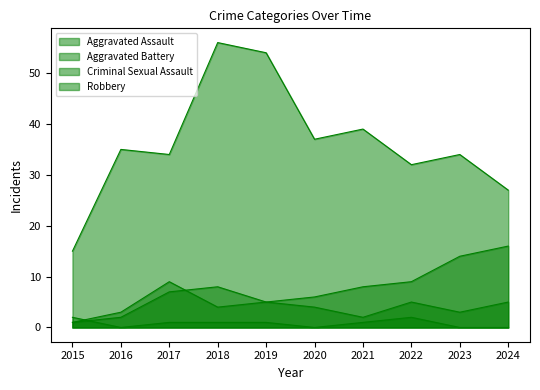

Reading left to right, what are all the values shown in this chart?

Aggravated Assault: 1	2	7	8	5	4	2	5	3	5
Aggravated Battery: 1	3	9	4	5	6	8	9	14	16
Criminal Sexual Assault: 2	0	1	1	1	0	1	2	0	0
Robbery: 15	35	34	56	54	37	39	32	34	27